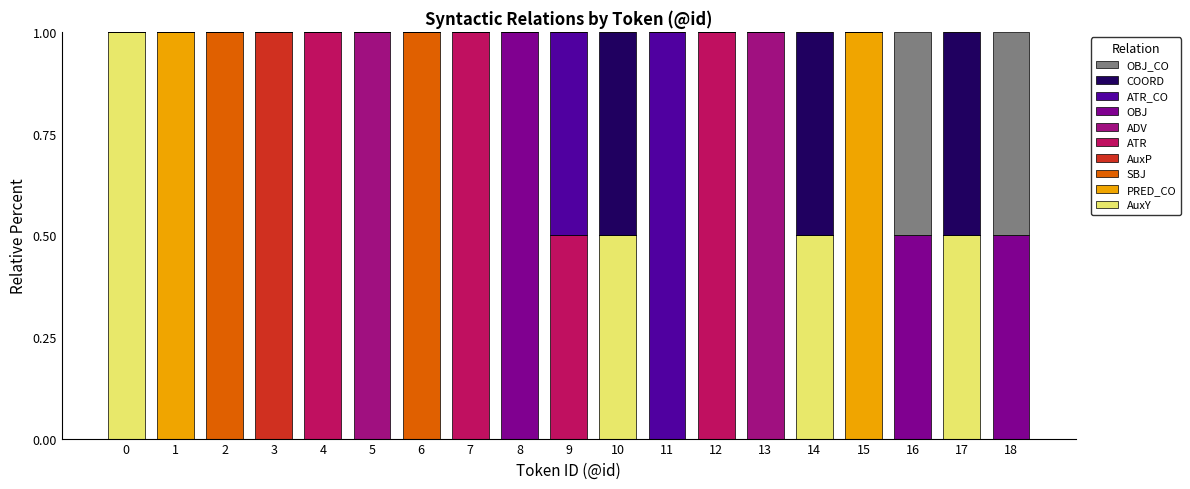

Rank the categories by PRED_CO value from lowest to highest.

0, 2, 3, 4, 5, 6, 7, 8, 9, 10, 11, 12, 13, 14, 16, 17, 18, 1, 15